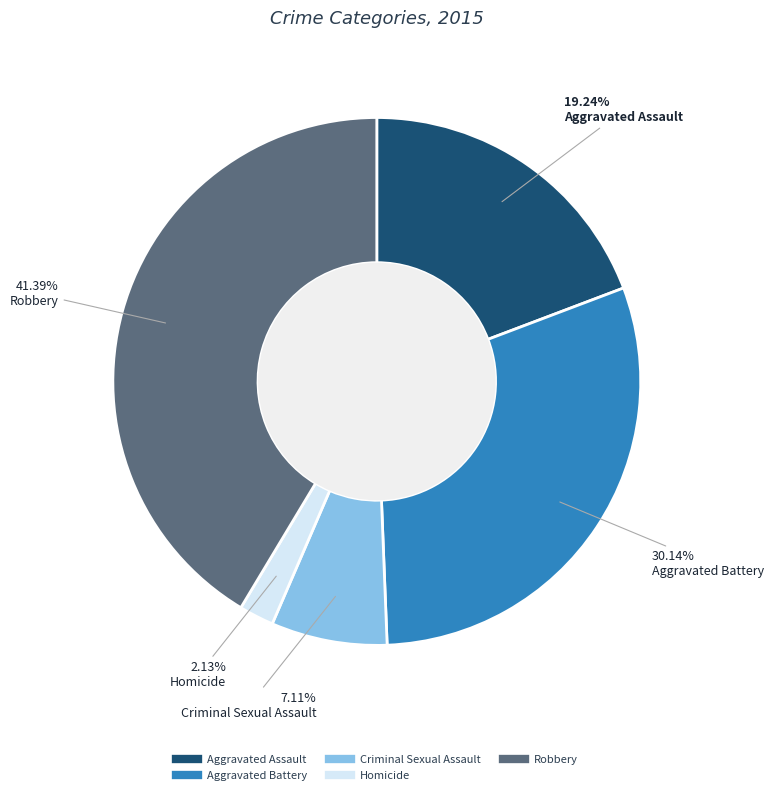

Rank the categories by value from highest to lowest.

Robbery, Aggravated Battery, Aggravated Assault, Criminal Sexual Assault, Homicide